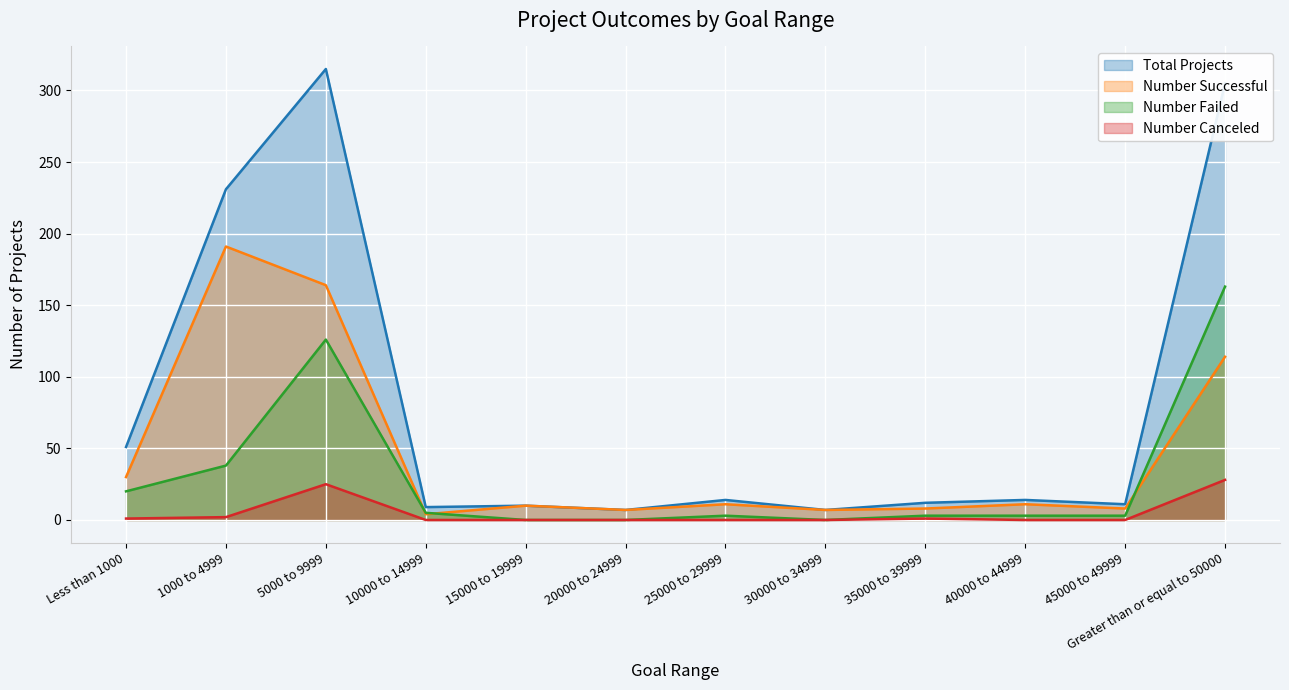

The value of Total Projects at 20000 to 24999 is 7. True or false?

True